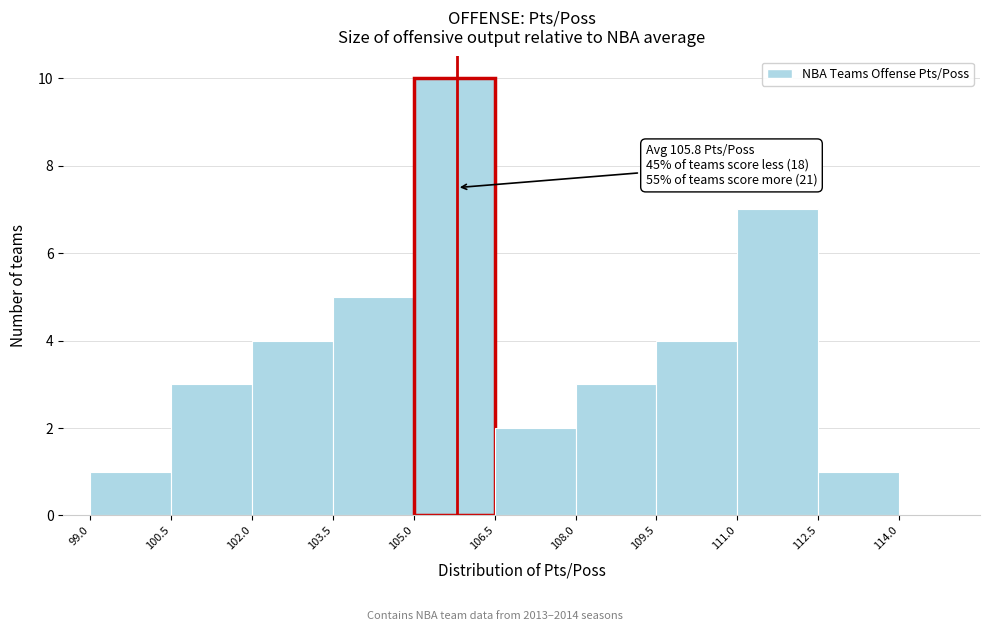

Which range on the x-axis has the tallest bar?

105.0 to 106.5